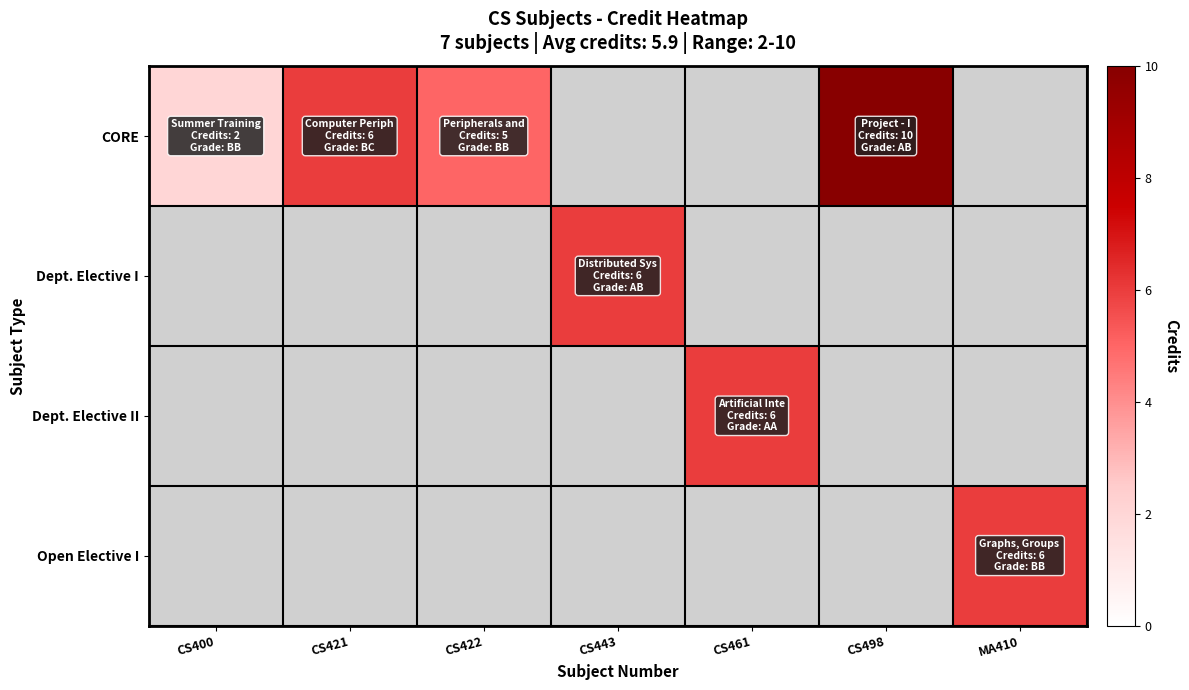

At how many categories does at least one series exceed 8?

1